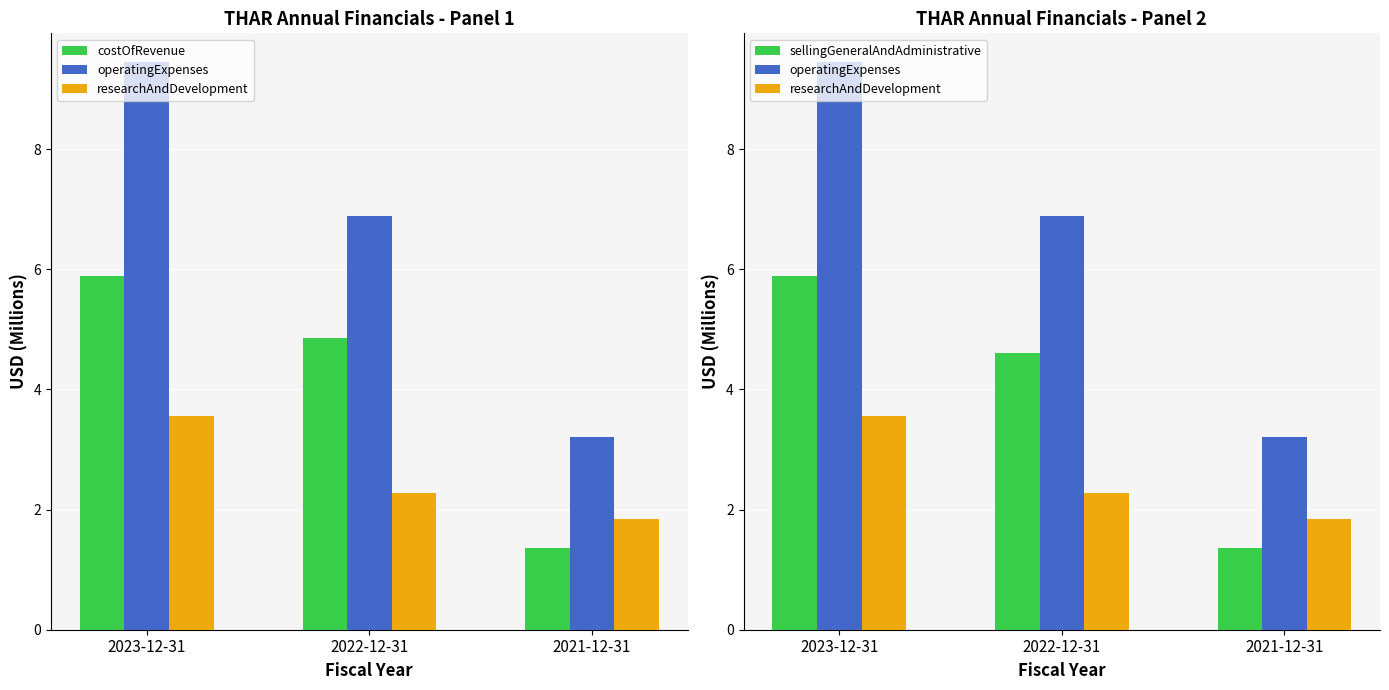

Reading left to right, extract all data points from this chart.

costOfRevenue: 5.9	4.9	1.4
operatingExpenses: 9.5	6.9	3.2
researchAndDevelopment: 3.6	2.3	1.8
sellingGeneralAndAdministrative: 5.9	4.6	1.4